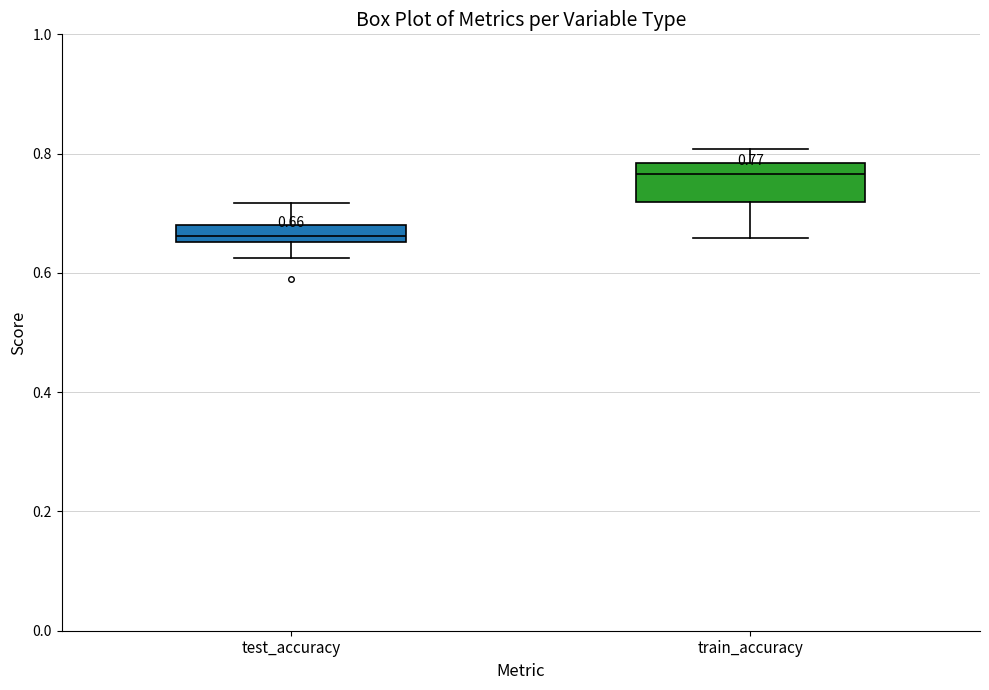

Which box has the highest median line?

train_accuracy